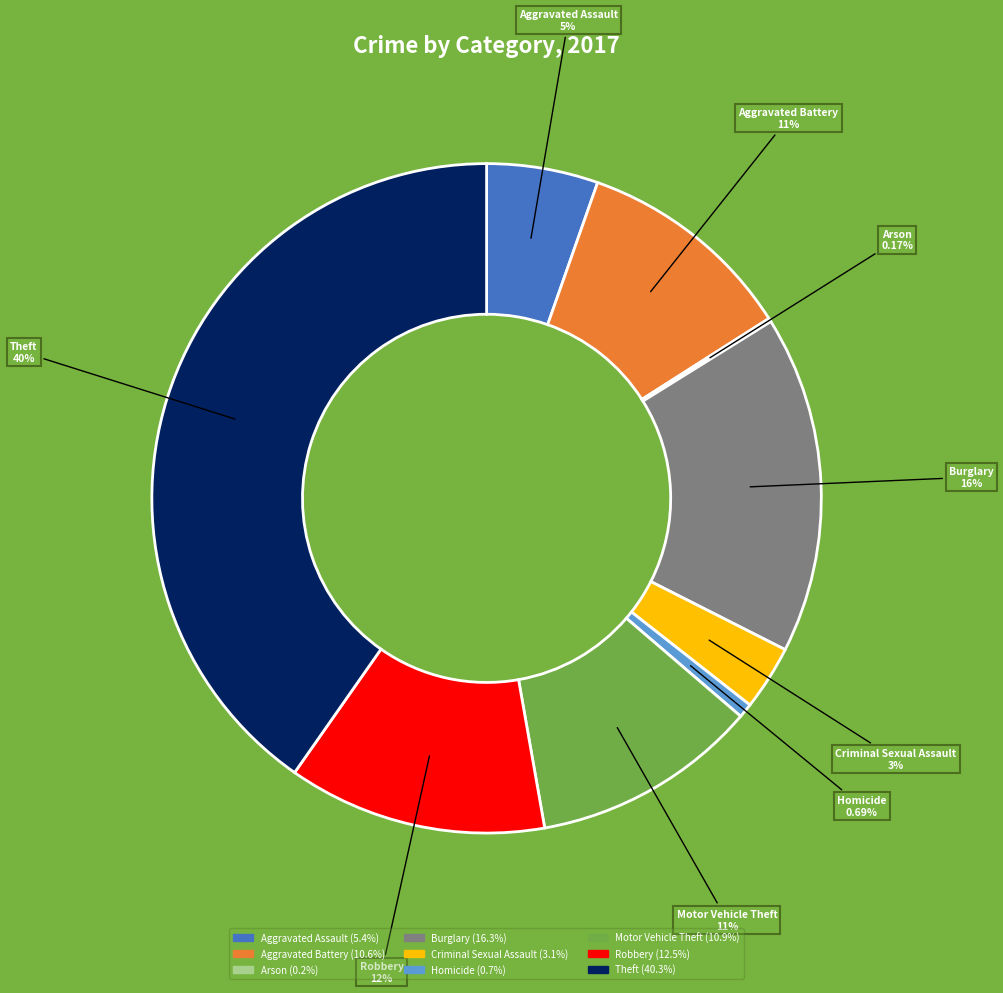

Combined, do Robbery and Criminal Sexual Assault account for over 50%?

No